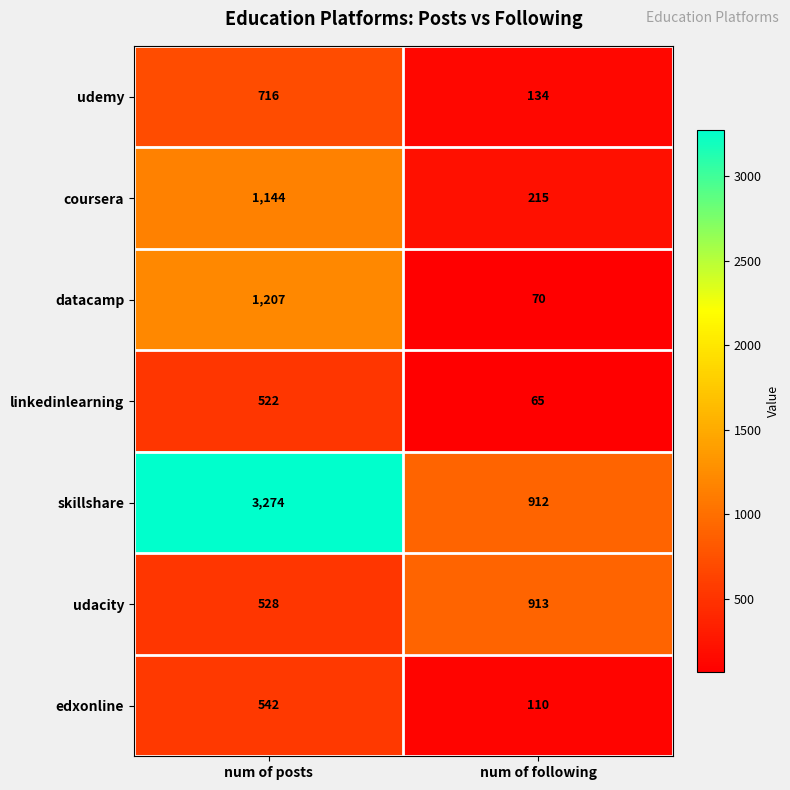

What is the smallest value displayed?

65